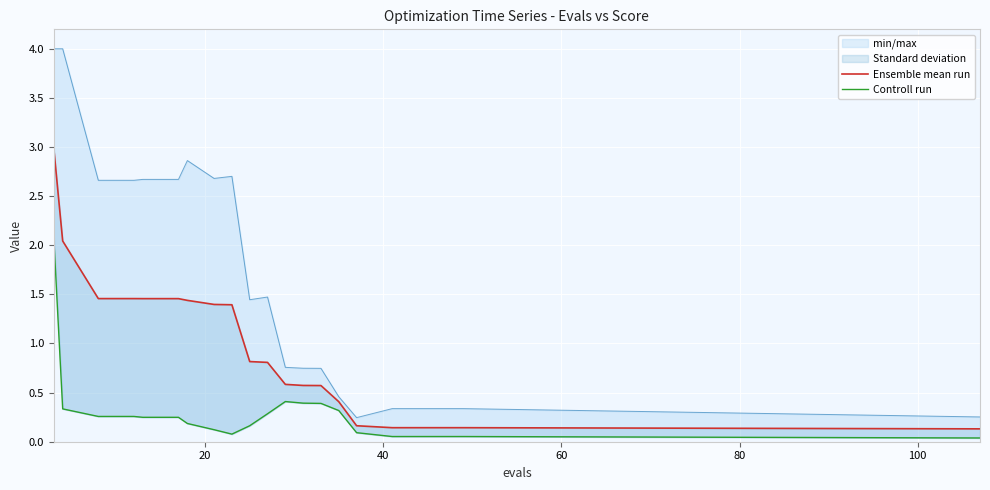

True or false: Ensemble mean run has a value of 0.6 at 100.

False